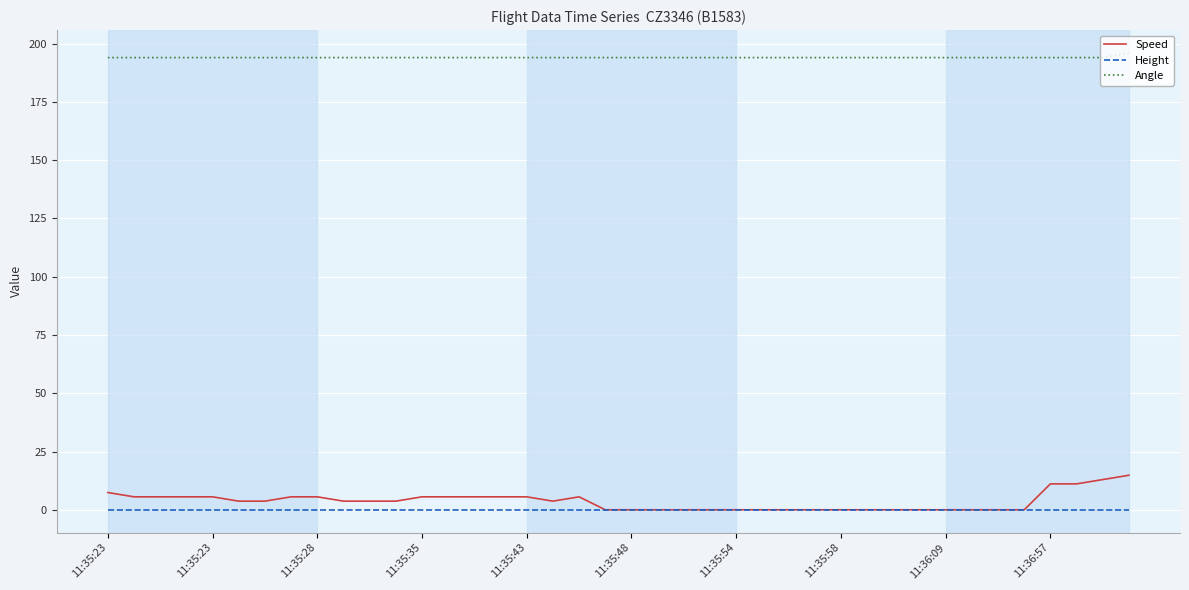

List the series in order of their peak value, lowest first.

Height, Speed, Angle